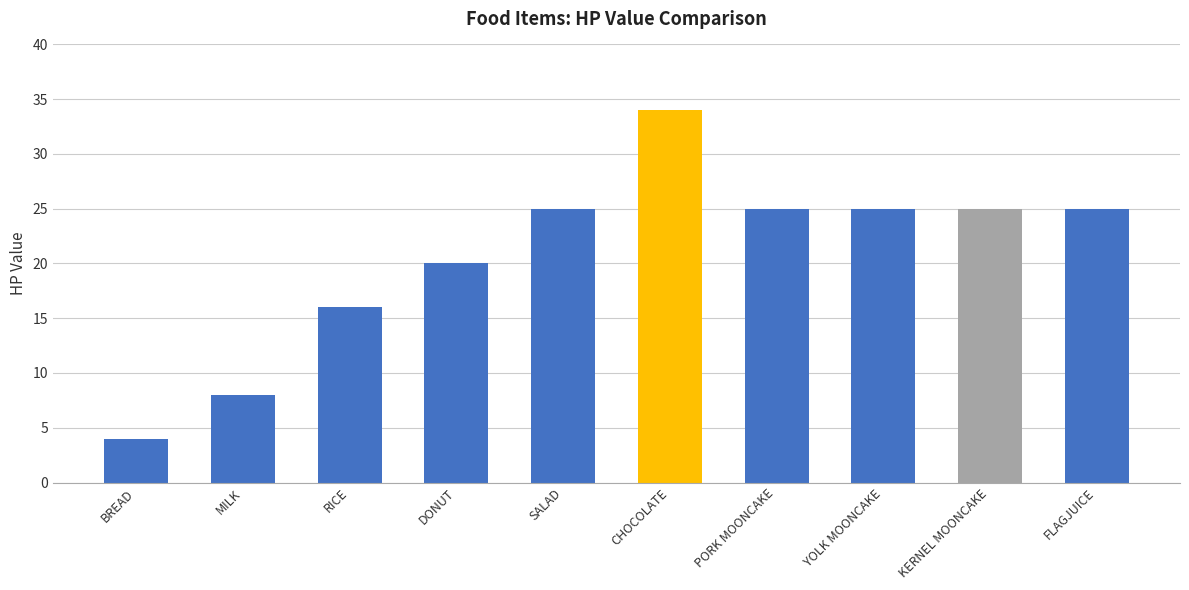

Reading left to right, extract all data points from this chart.

4	8	16	20	25	34	25	25	25	25